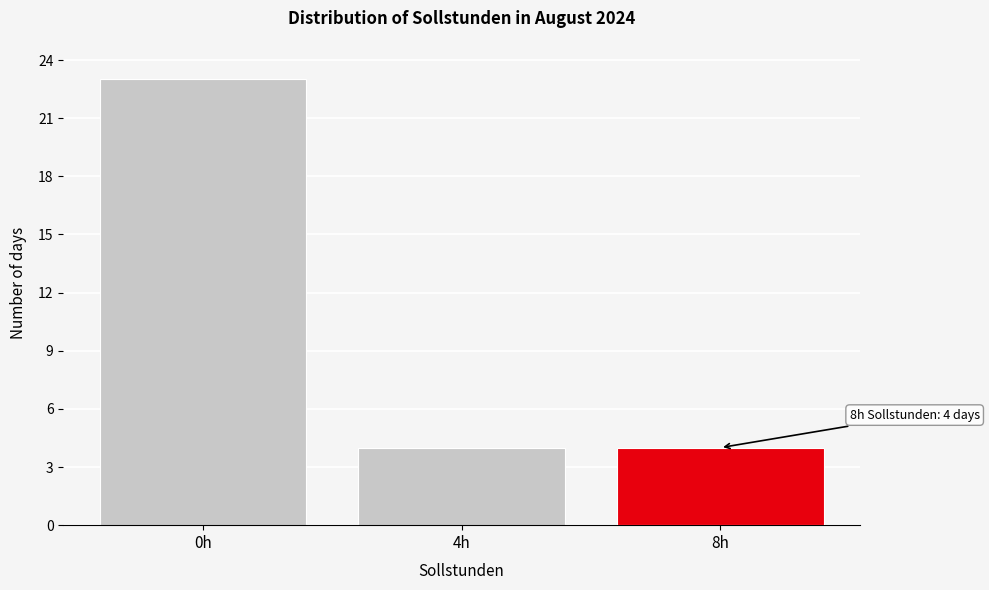

Reading left to right, list all the values displayed in this chart.

0h=23	4h=4	8h=4